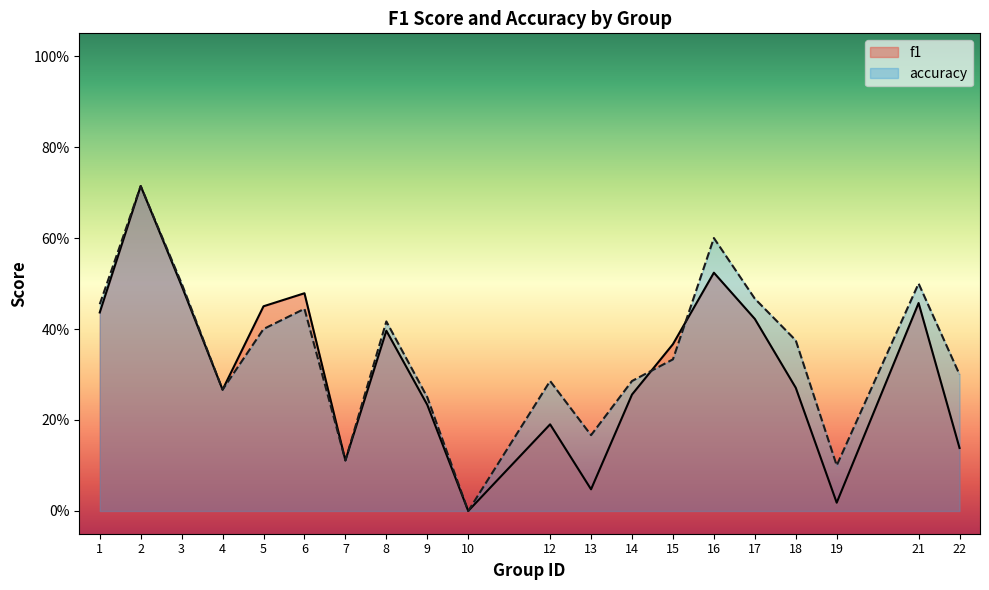

Rank the series by their average value, from highest to lowest.

accuracy, f1